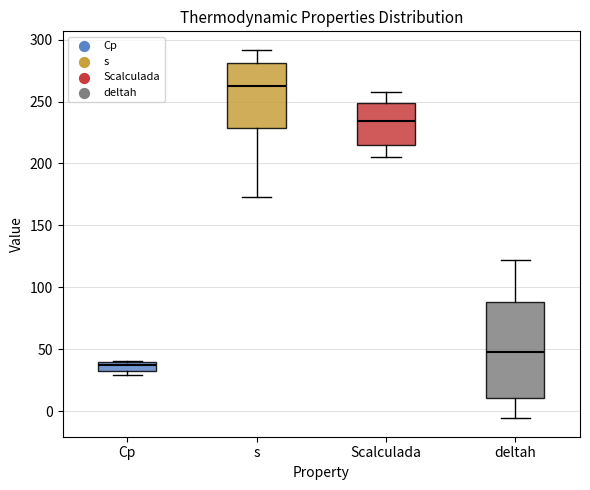

Which box has the highest median line?

s